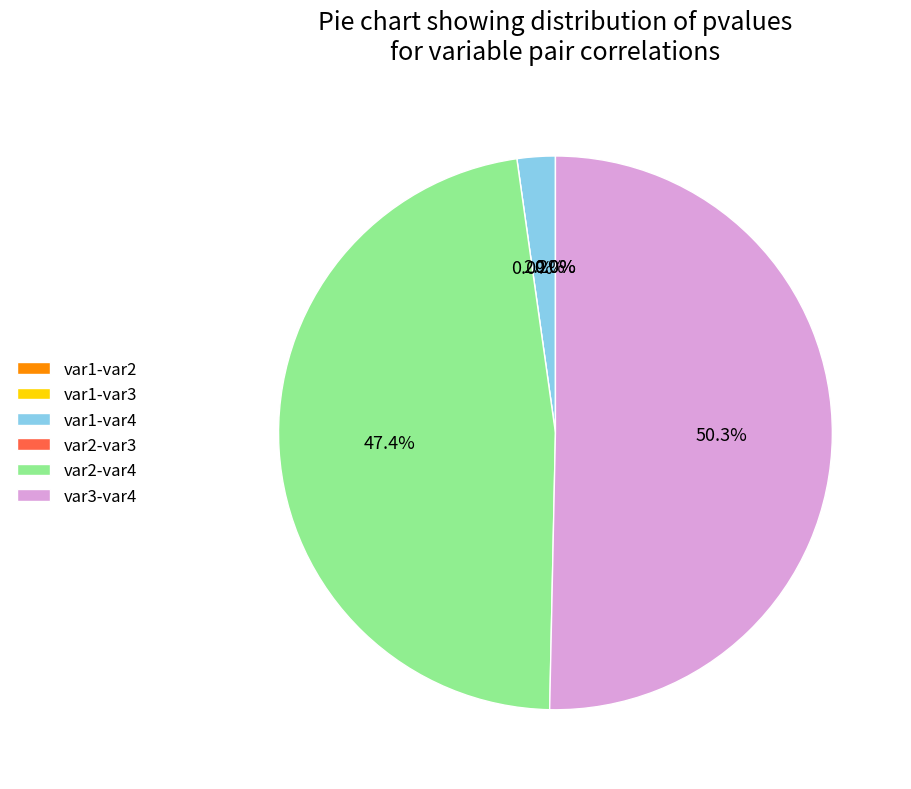

Which category has the smallest portion of the pie?

var2-var3